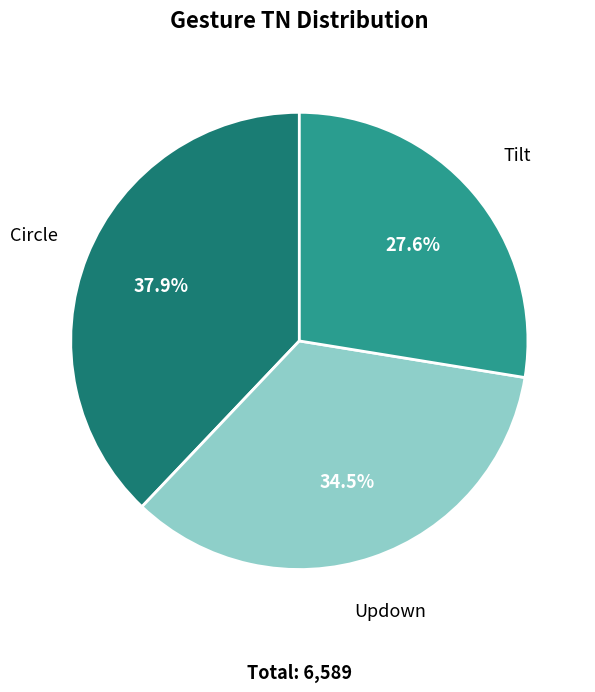

How many slices are in this pie chart?

3